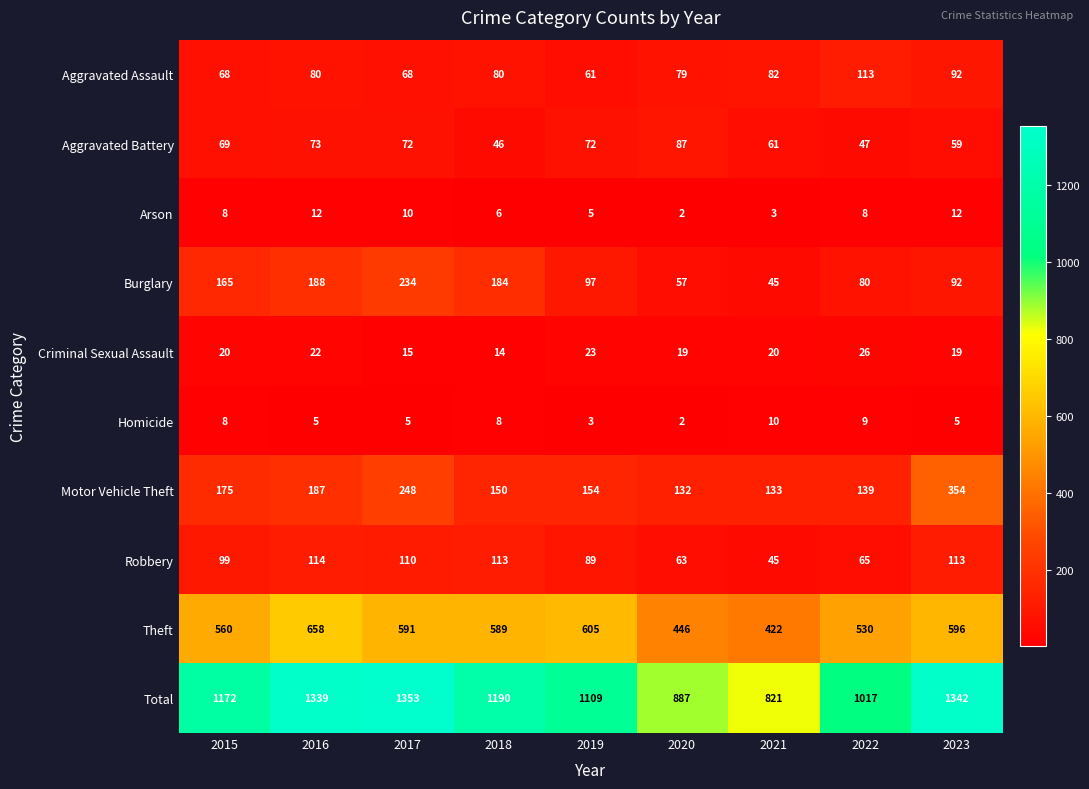

What is the difference between the Arson values at 2016 and 2021?

9